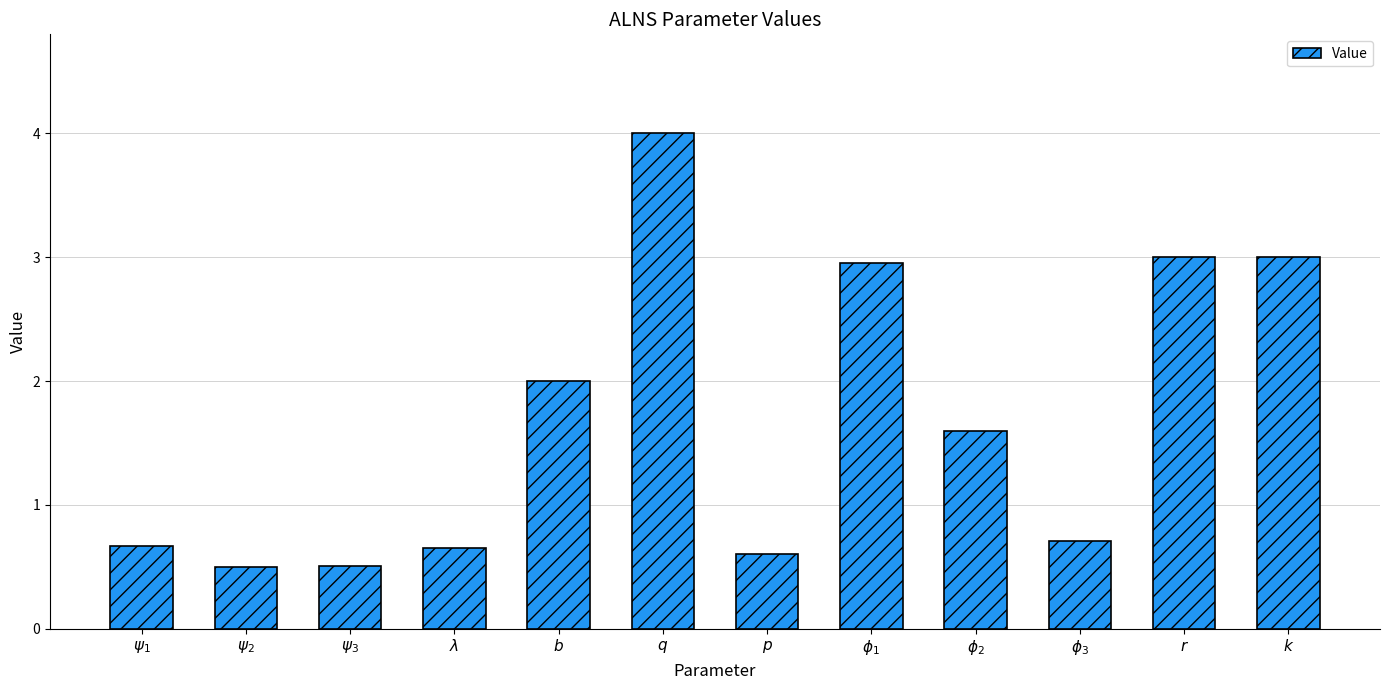

What is the label of the 12th bar from the left?

$k$